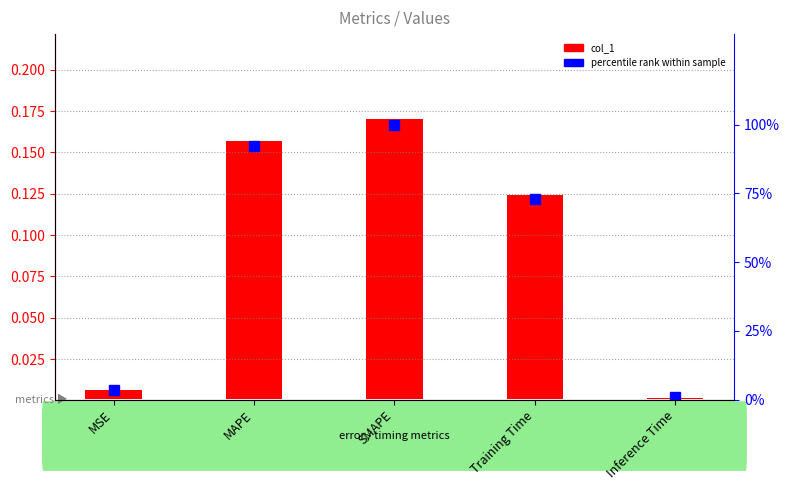

Which category has the highest value across all series?

SMAPE